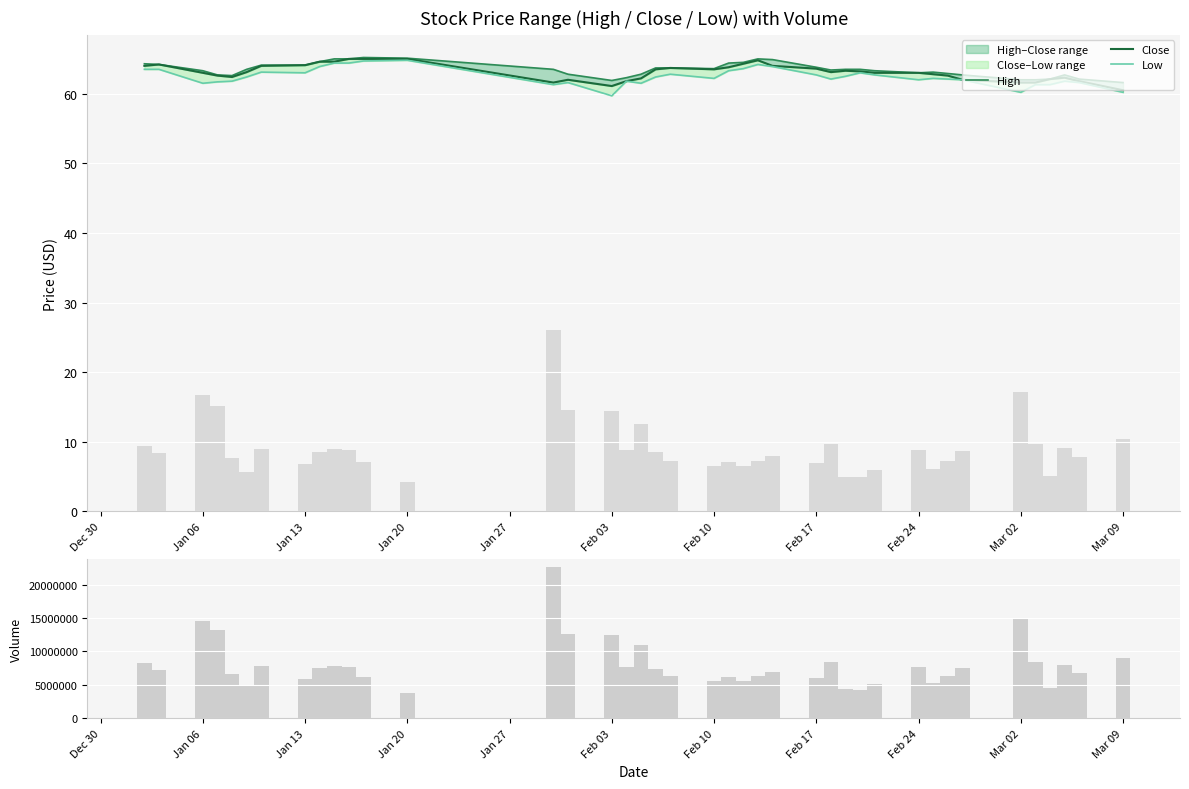

The value of Close at Jan 20 is 65.0. True or false?

True